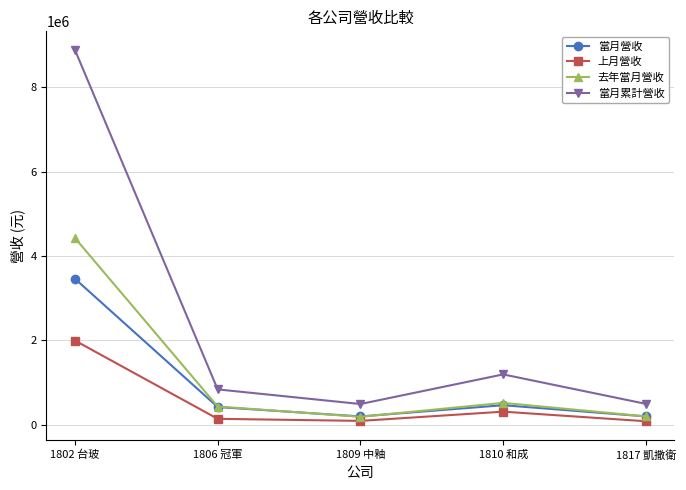

How many data points in 去年當月營收 are less than 432966?

2